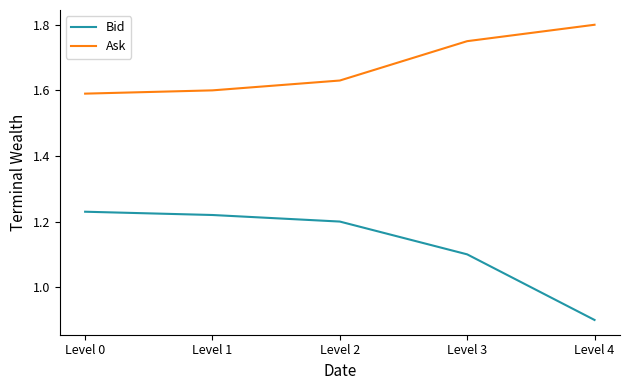

How many Bid values are between 1 and 2?

4